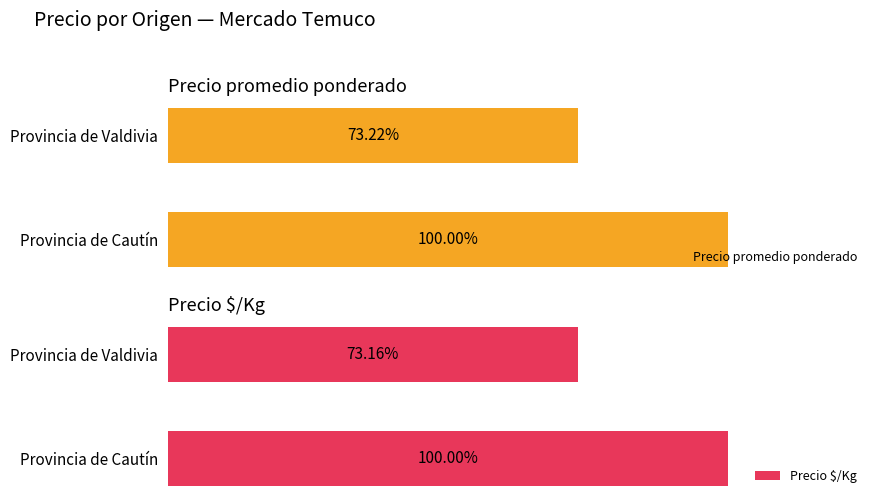

The value of Precio promedio ponderado at Provincia de Cautín is 5059. True or false?

False